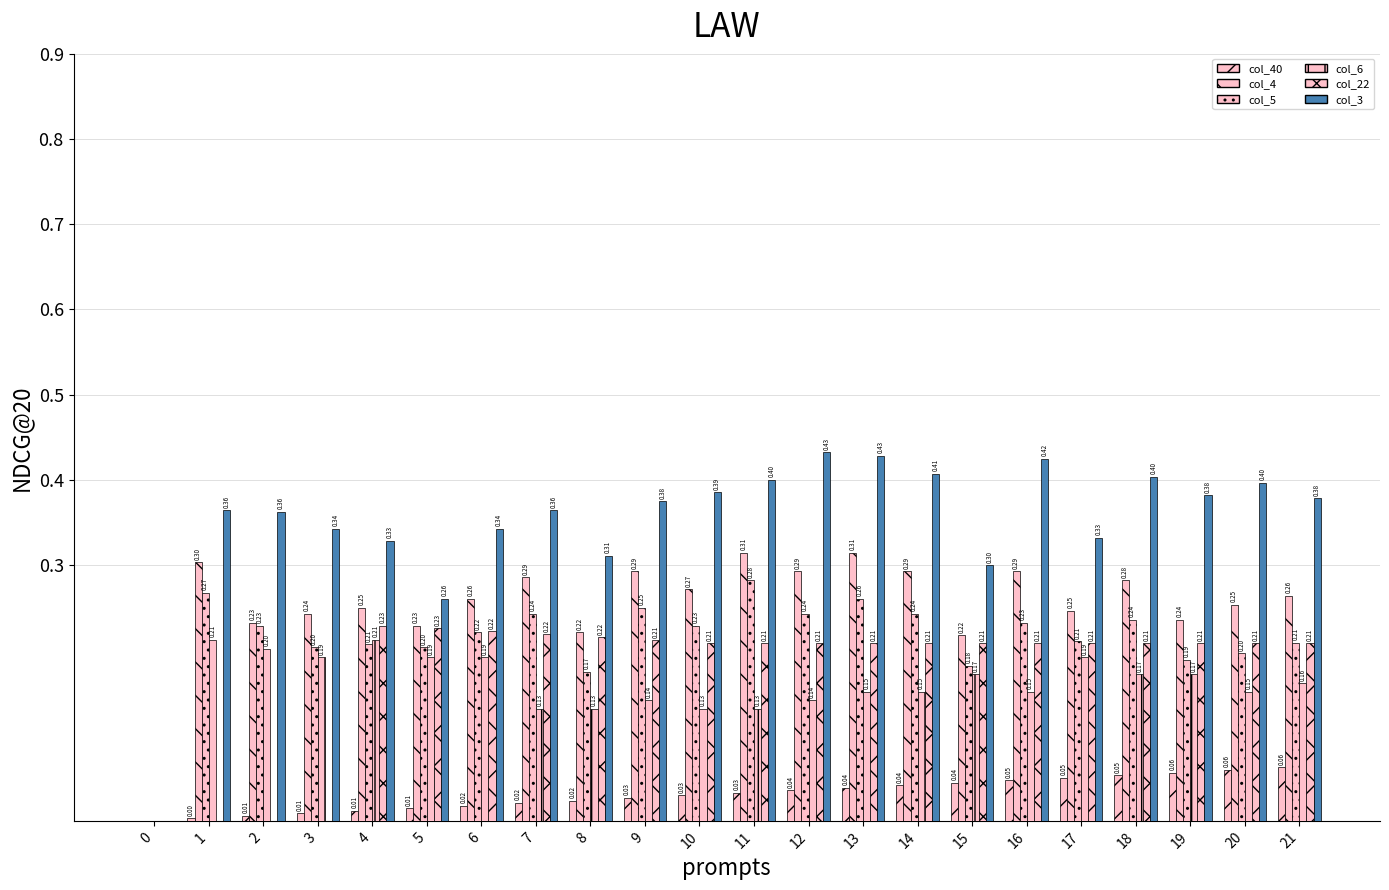

What is the total value across all series at 12?

1.4